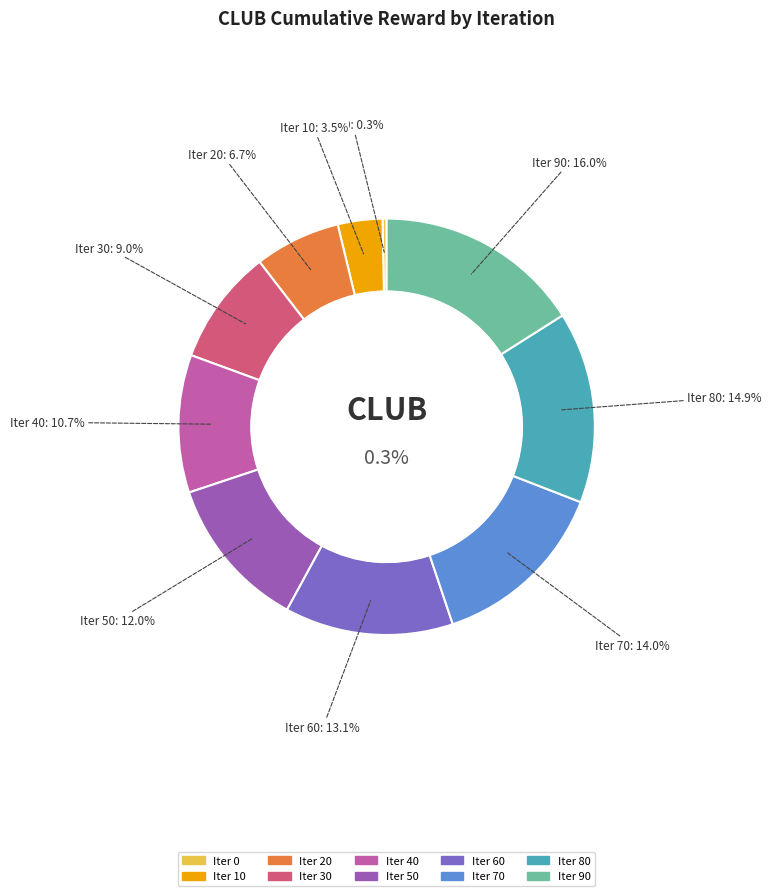

Approximately how many times larger is the value at 50 compared to 90?

0.7